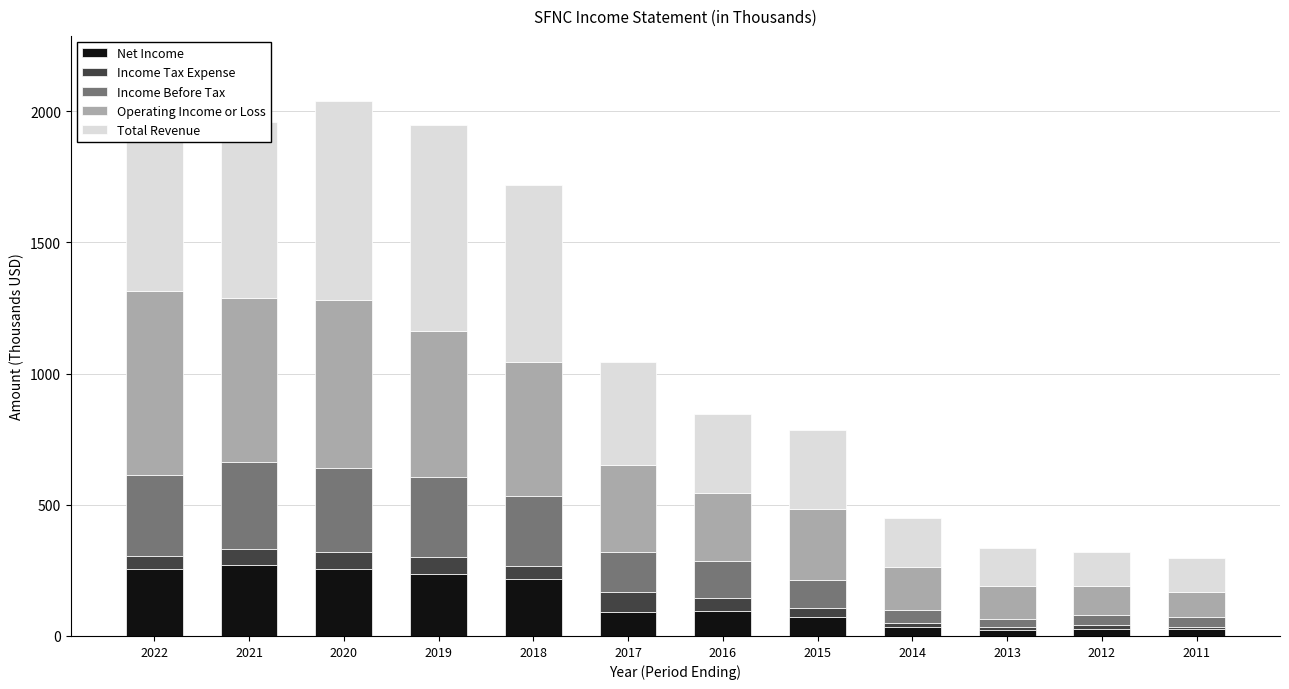

Read the Total Revenue value at 2021.

671.1